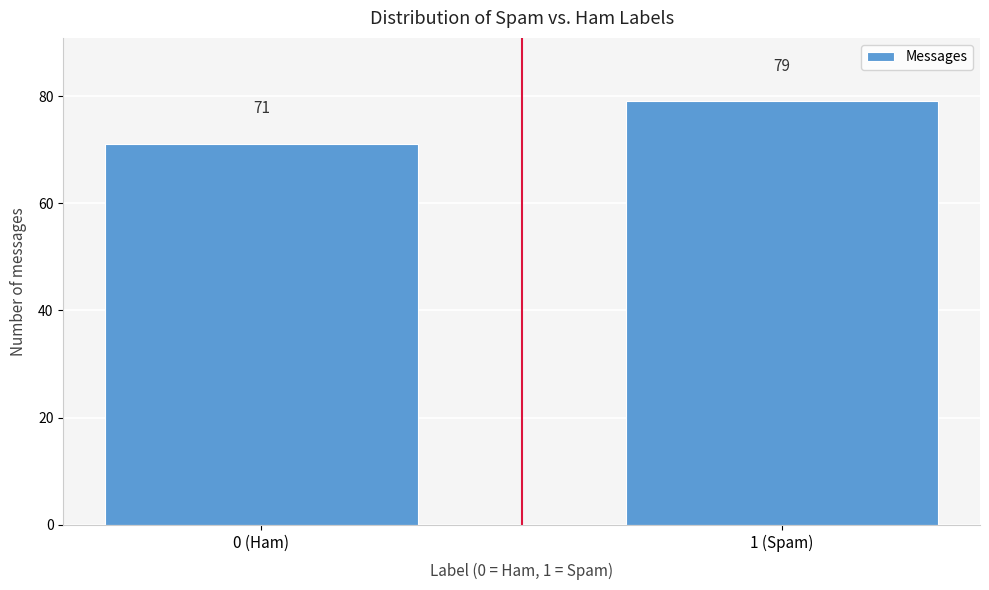

Reading left to right, extract all data points from this chart.

71	79